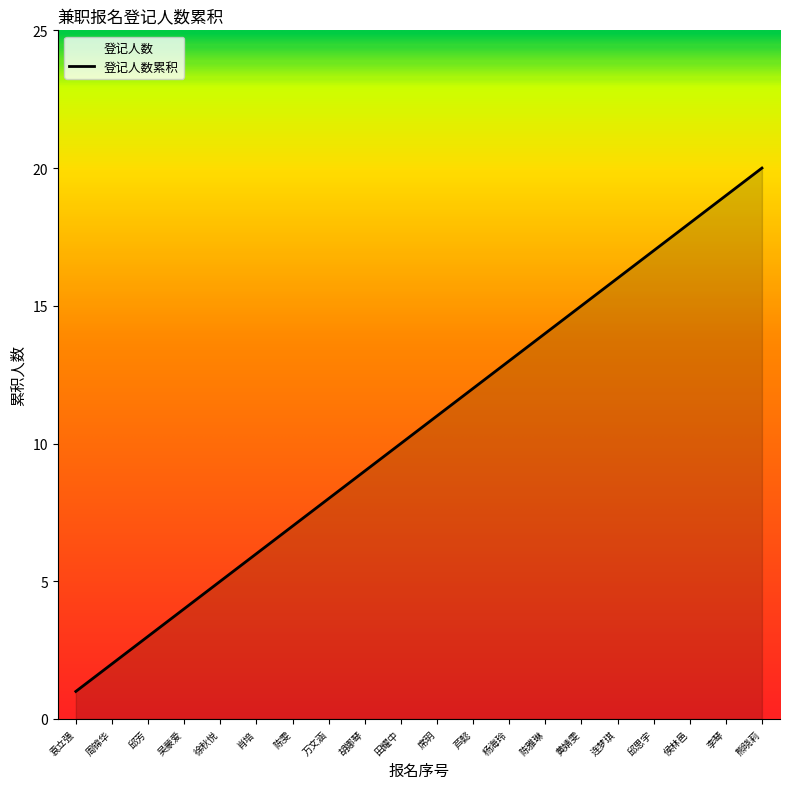

Rank the categories by value from lowest to highest.

袁立强, 周锦华, 邱芳, 吴蒙爱, 徐秋悦, 肖培, 陈雯, 万文涵, 胡娜琴, 田耀中, 席玥, 芦懿, 杨海玲, 陈雅琳, 黄婧雯, 连梦琪, 邱思宇, 侯林邑, 李琴, 熊晓莉